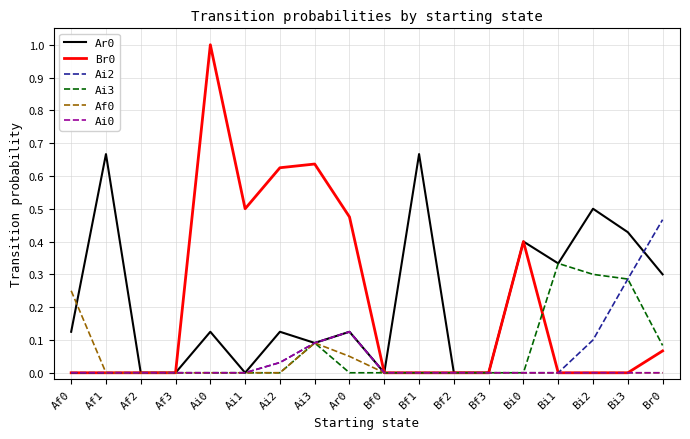

Does the chart display data point markers on the line(s)?

No